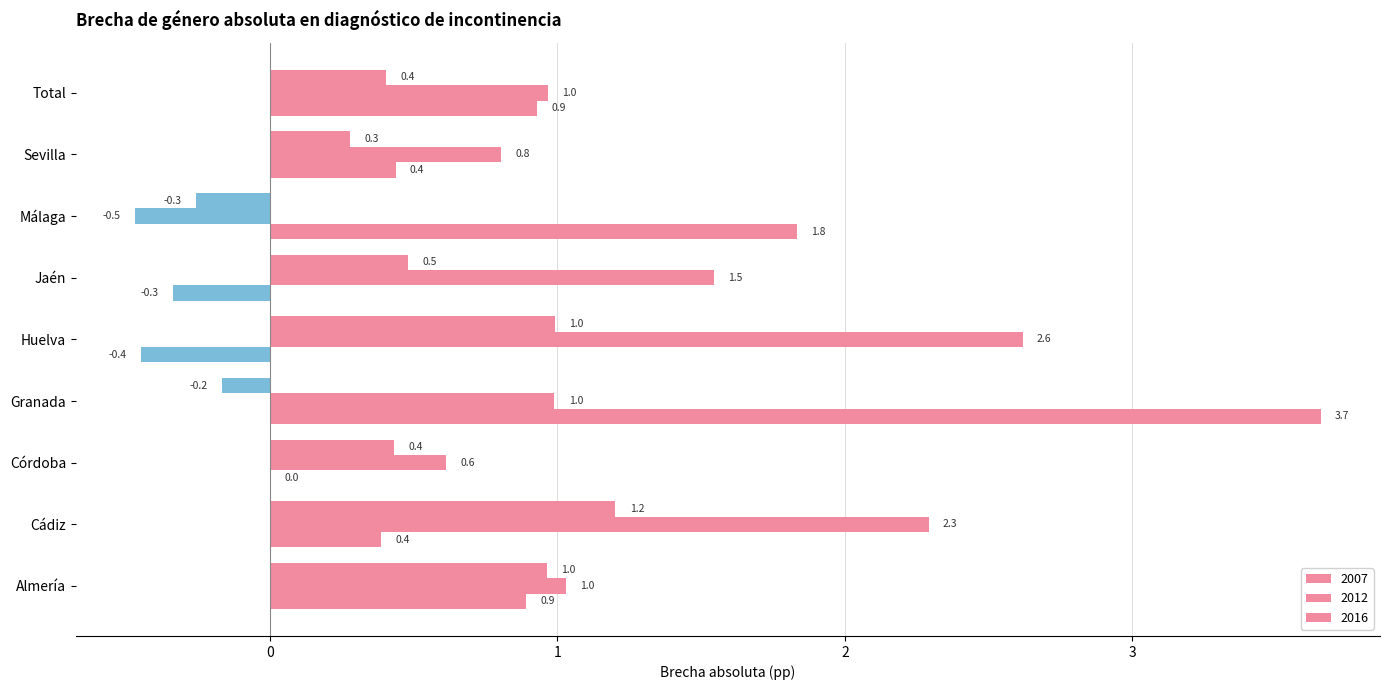

True or false: 2012 has a value of -0.1 at Málaga.

False